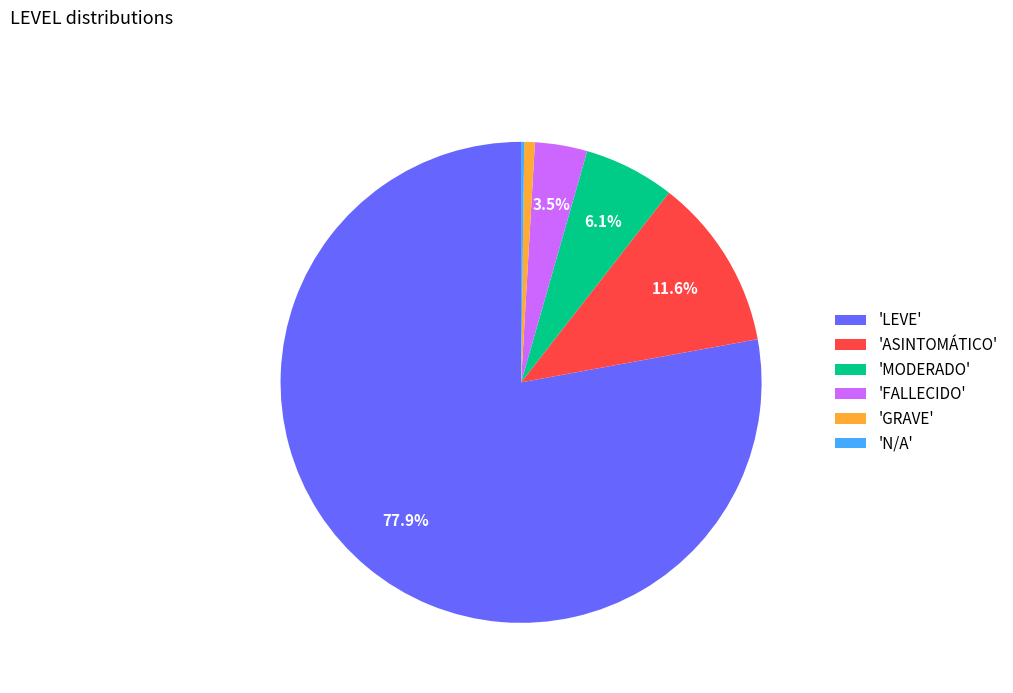

Does any single category account for the majority?

Yes